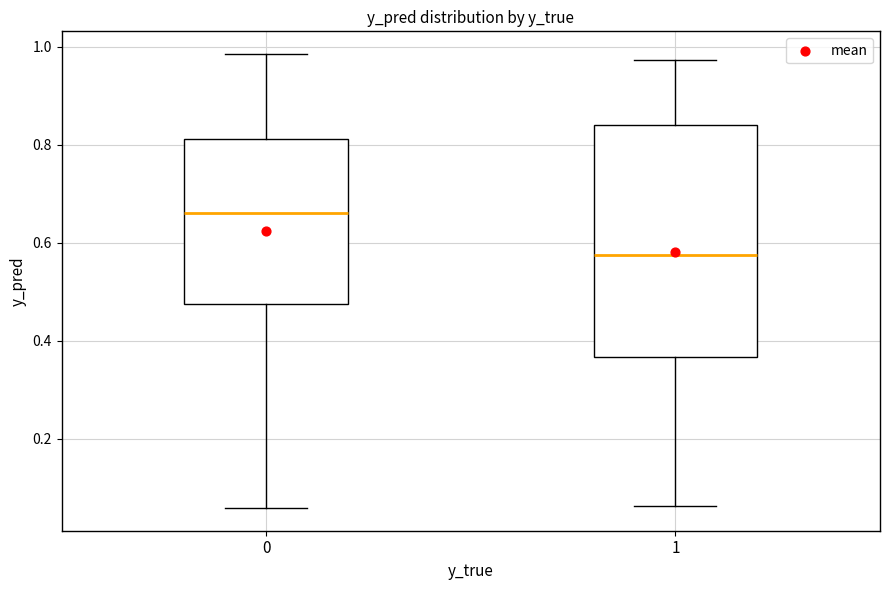

Which box's median line is the highest?

0